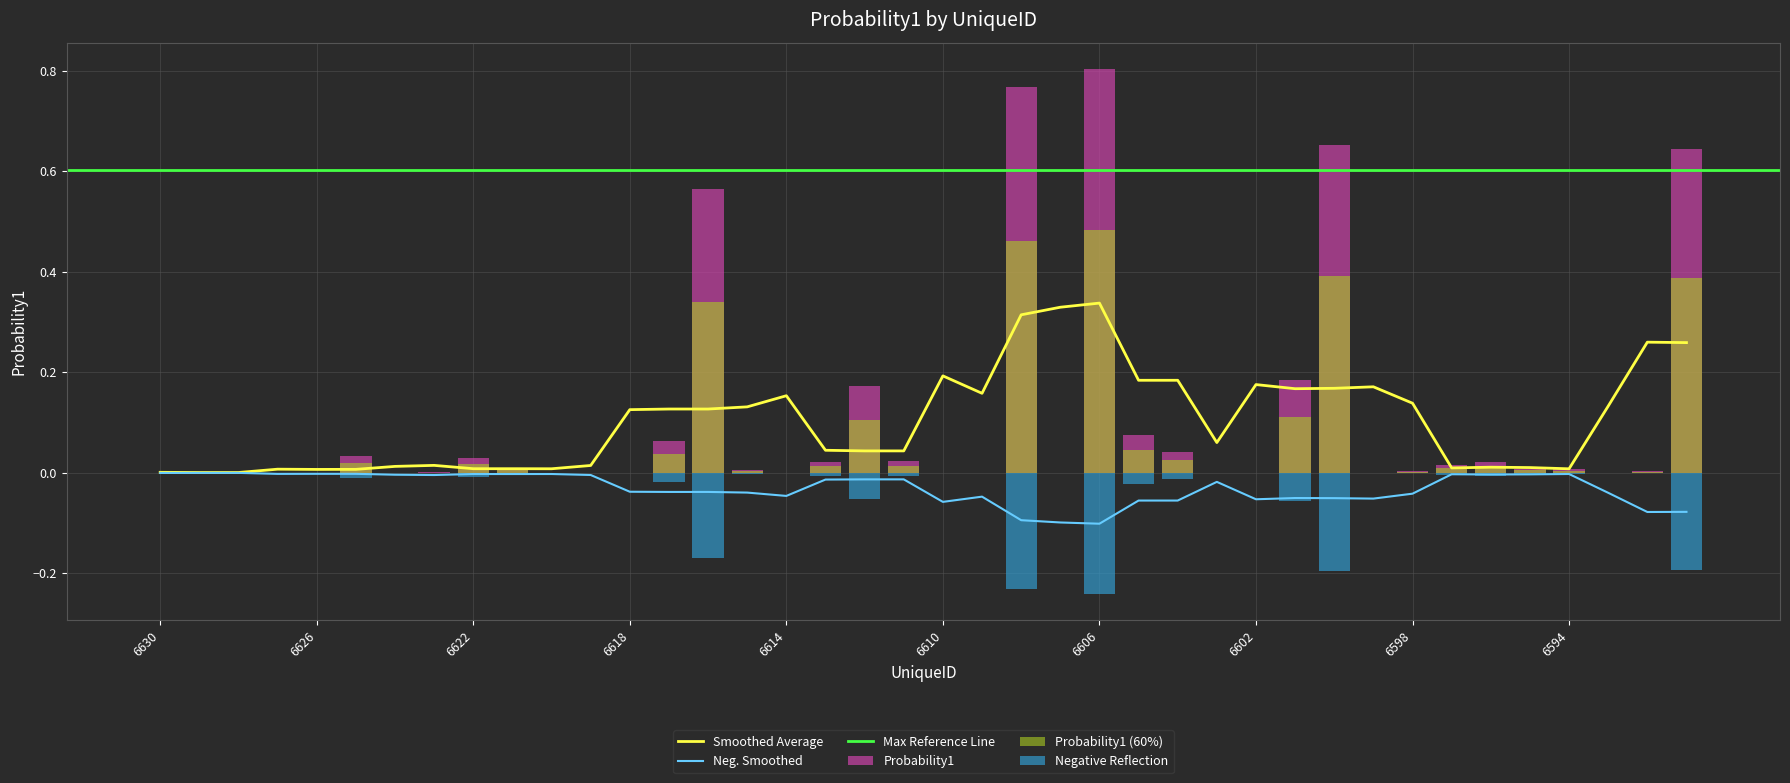

The value of Smoothed Average at 6602 is 0.1. True or false?

False